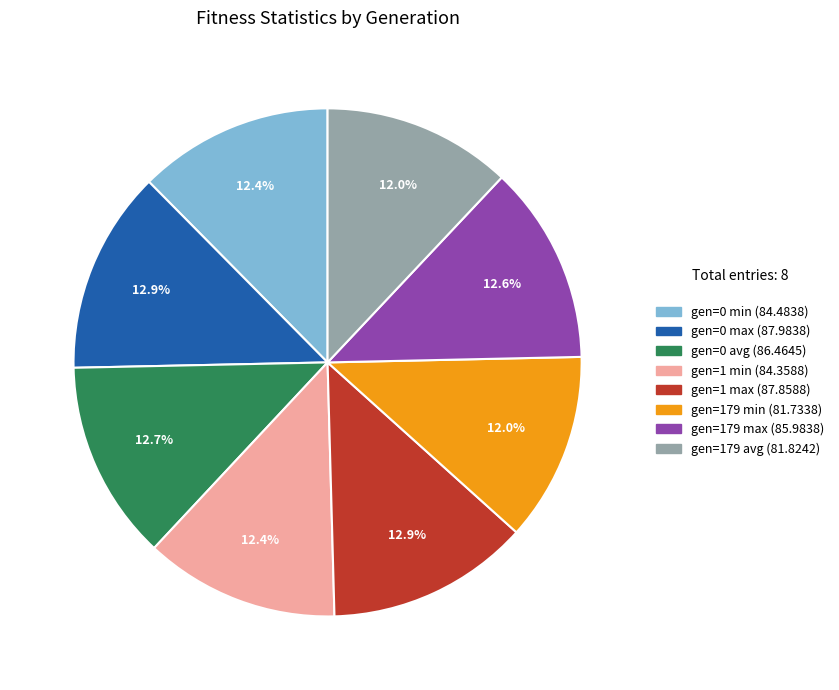

What portion of the pie excludes gen=0 min?

87.6%